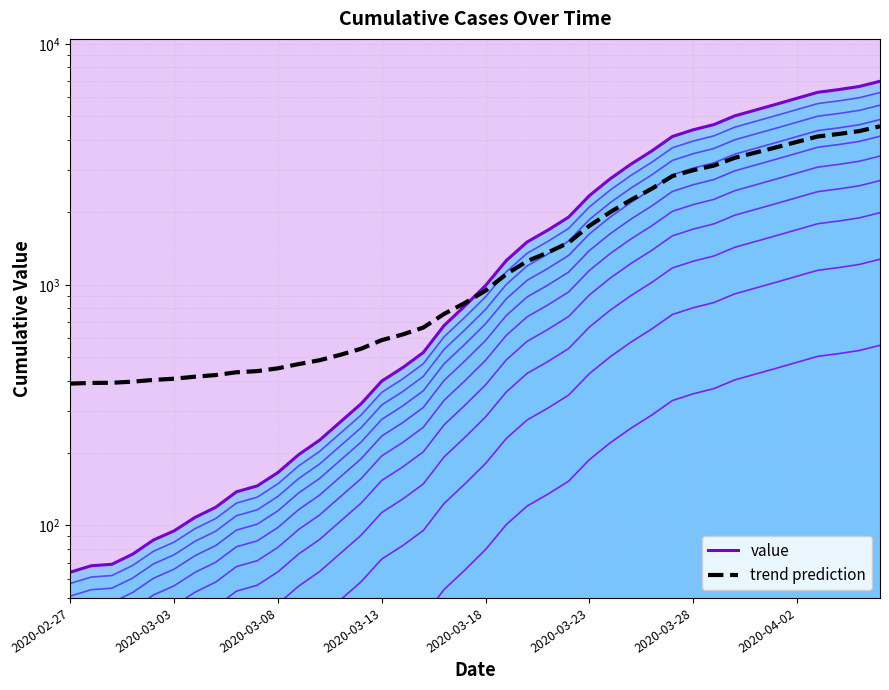

What is the ratio of the value at 2020-03-19 to the value at 2020-03-06?

9.1